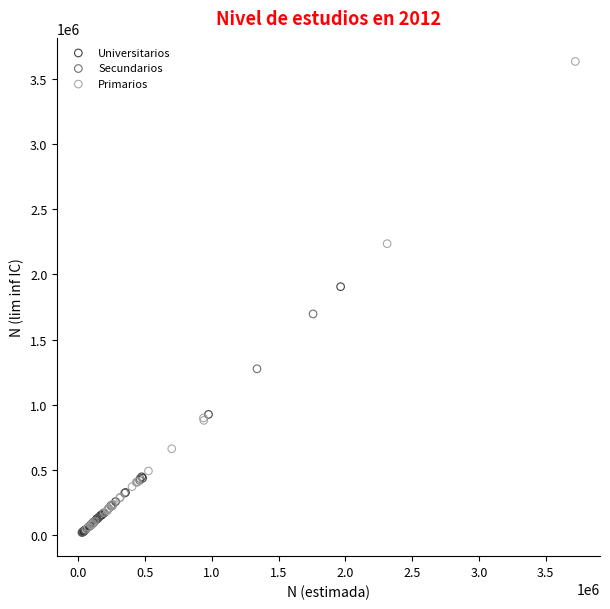

Which series reaches the maximum Y coordinate?

Primarios